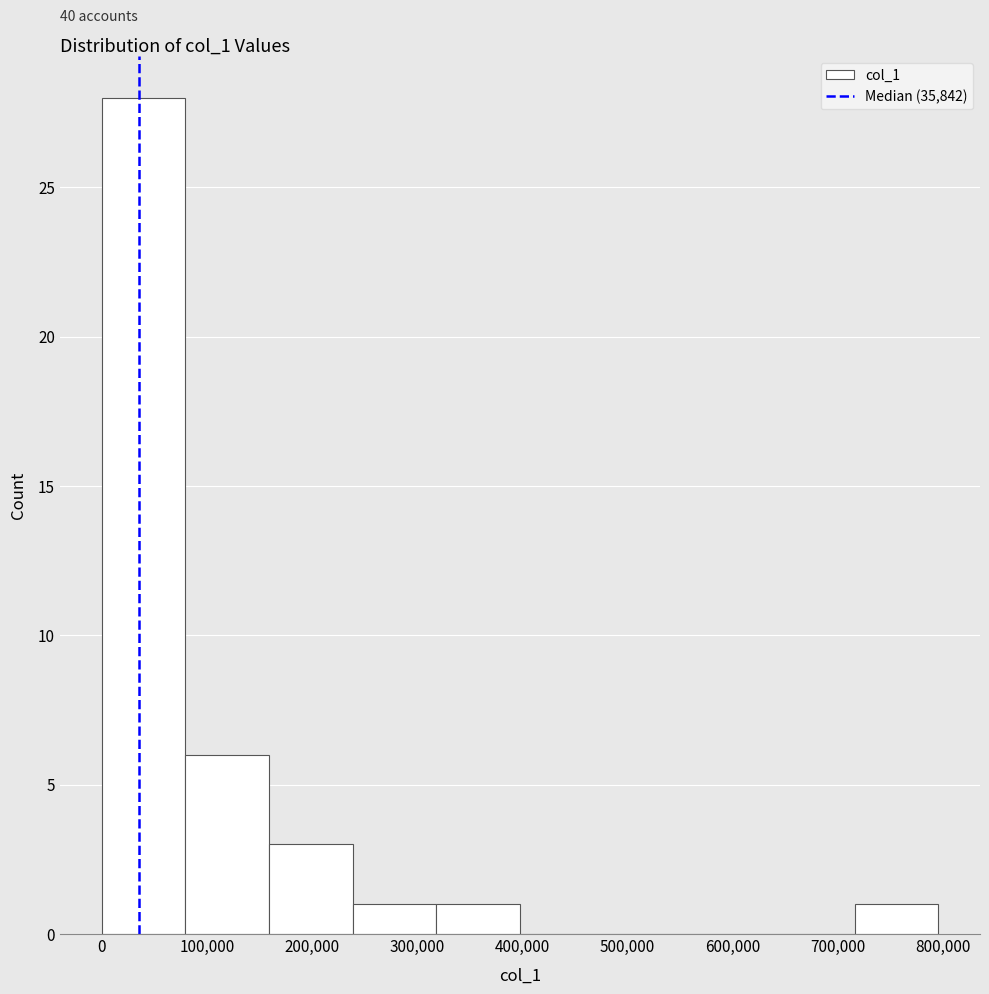

Over which range of the x-axis is the bar tallest?

0 to 80000